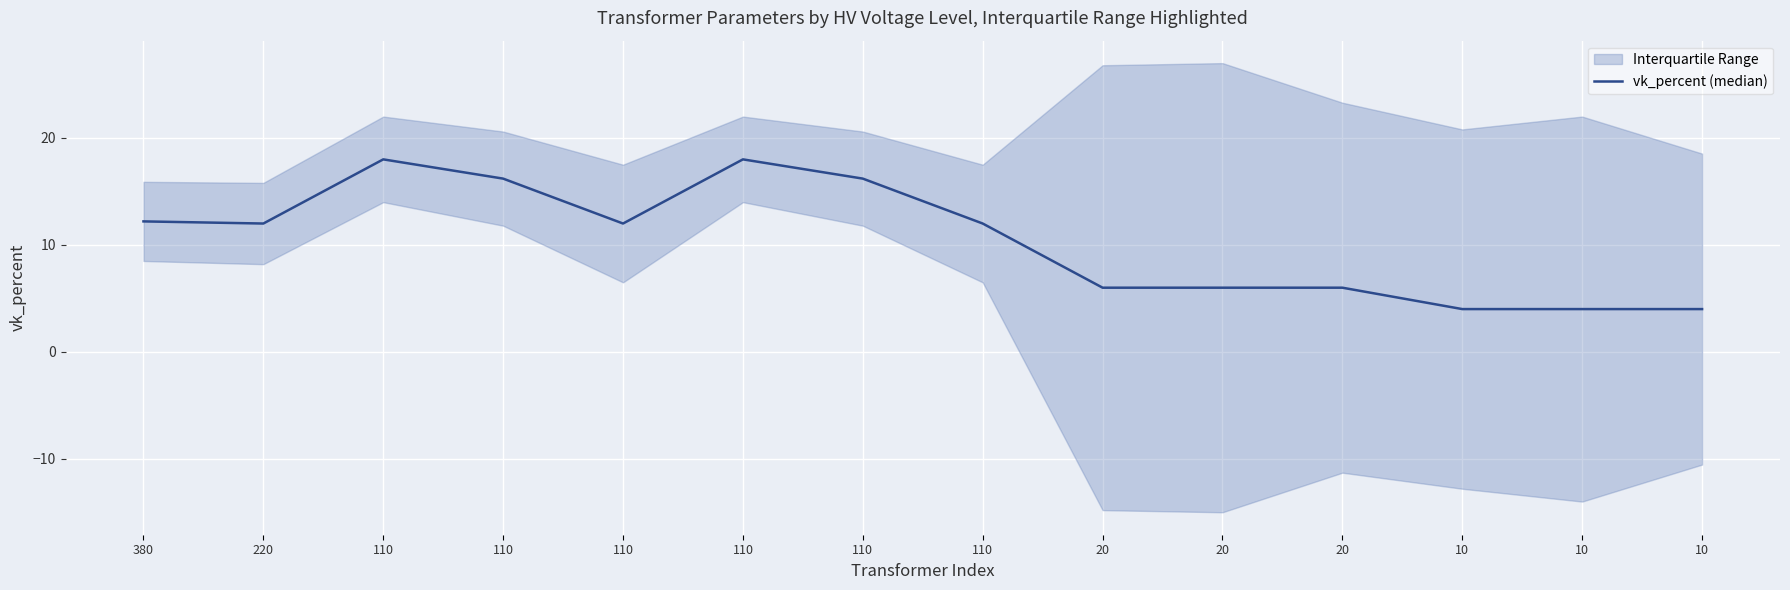

What is the minimum value shown in the chart?

4.0